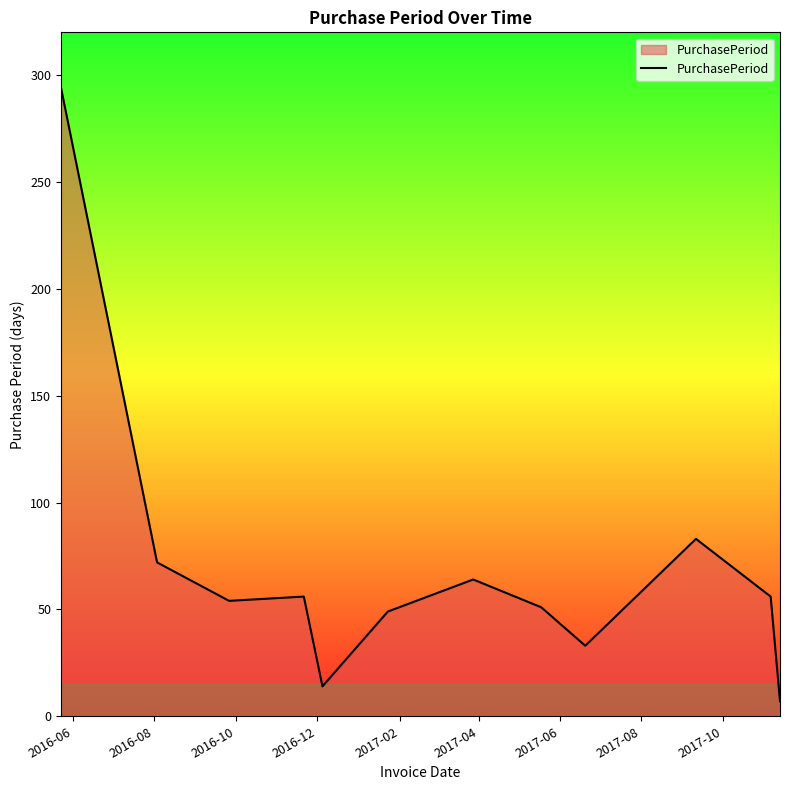

How many lines are shown in the chart?

1